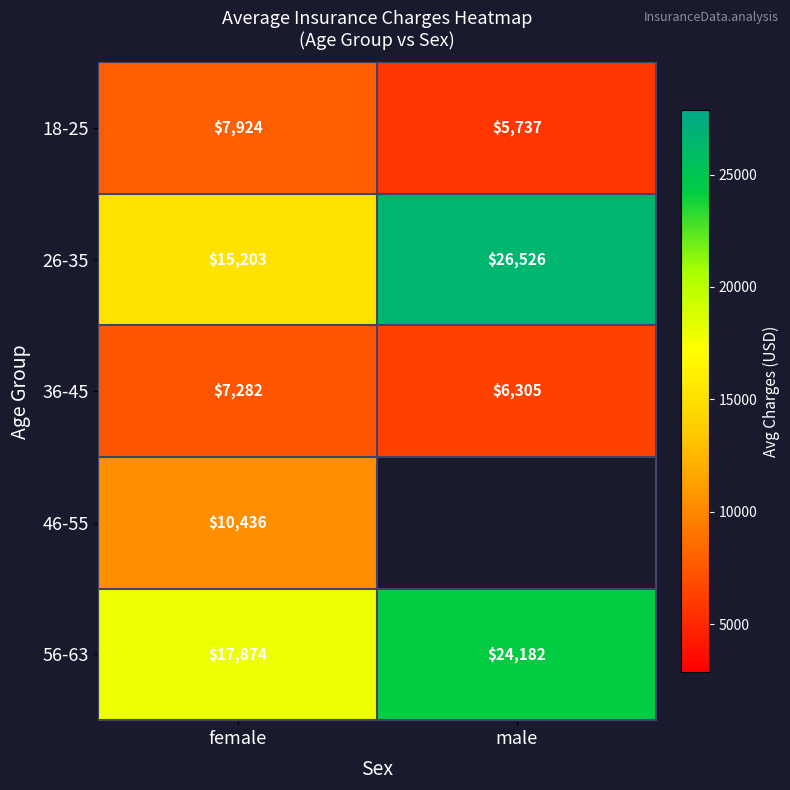

At female, list the series in order from largest to smallest.

56-63, 26-35, 46-55, 18-25, 36-45